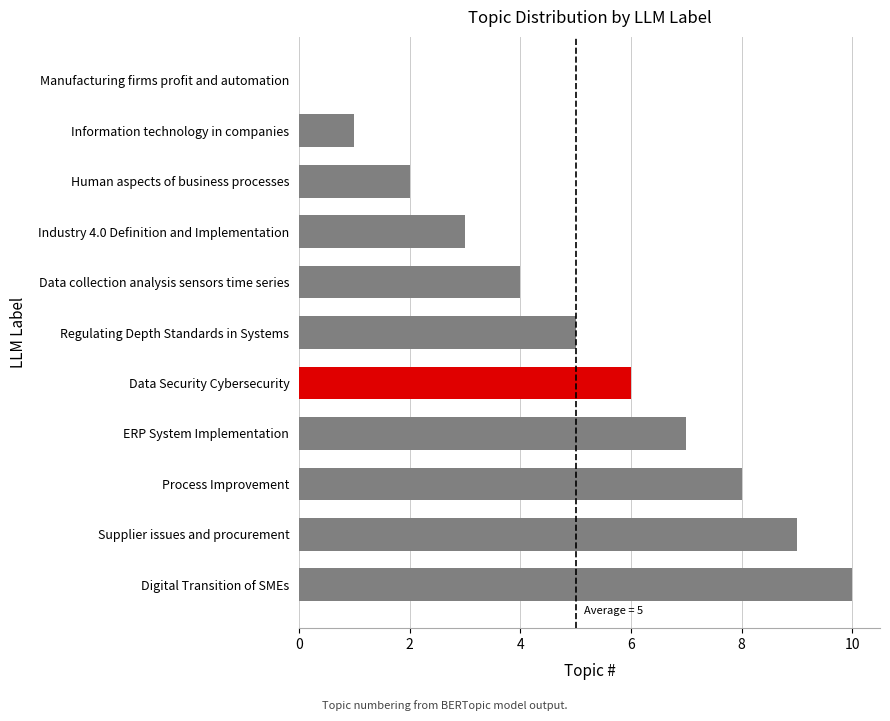

What is the sum of the values at Supplier issues and procurement and Process Improvement?

17